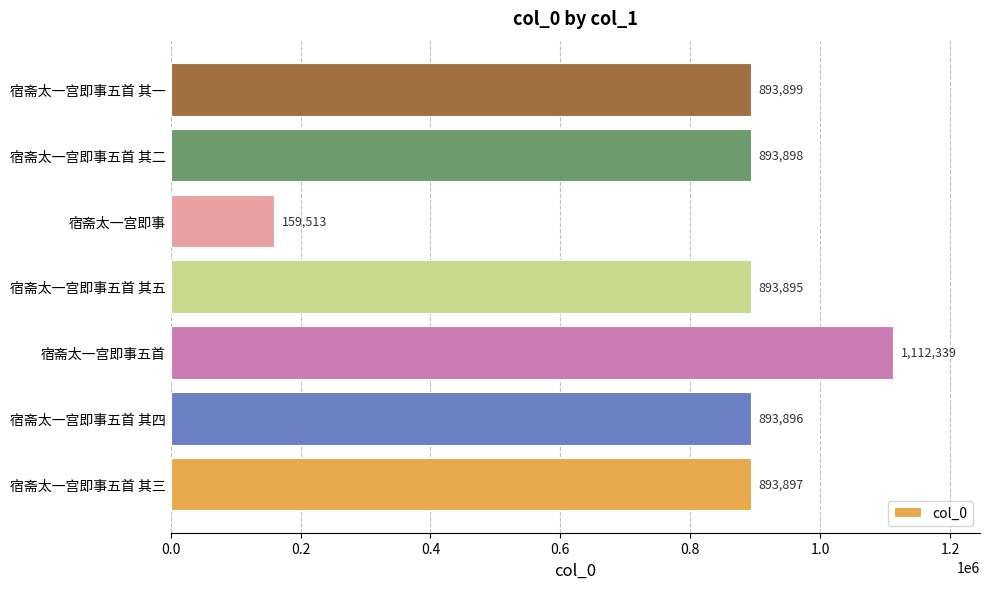

How many series are shown in this chart?

1